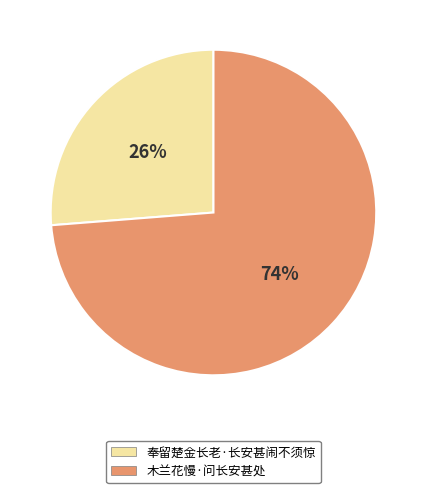

Is the sum of 奉留楚金长老·长安甚闹不须惊 and 木兰花慢·问长安甚处 greater than half?

Yes